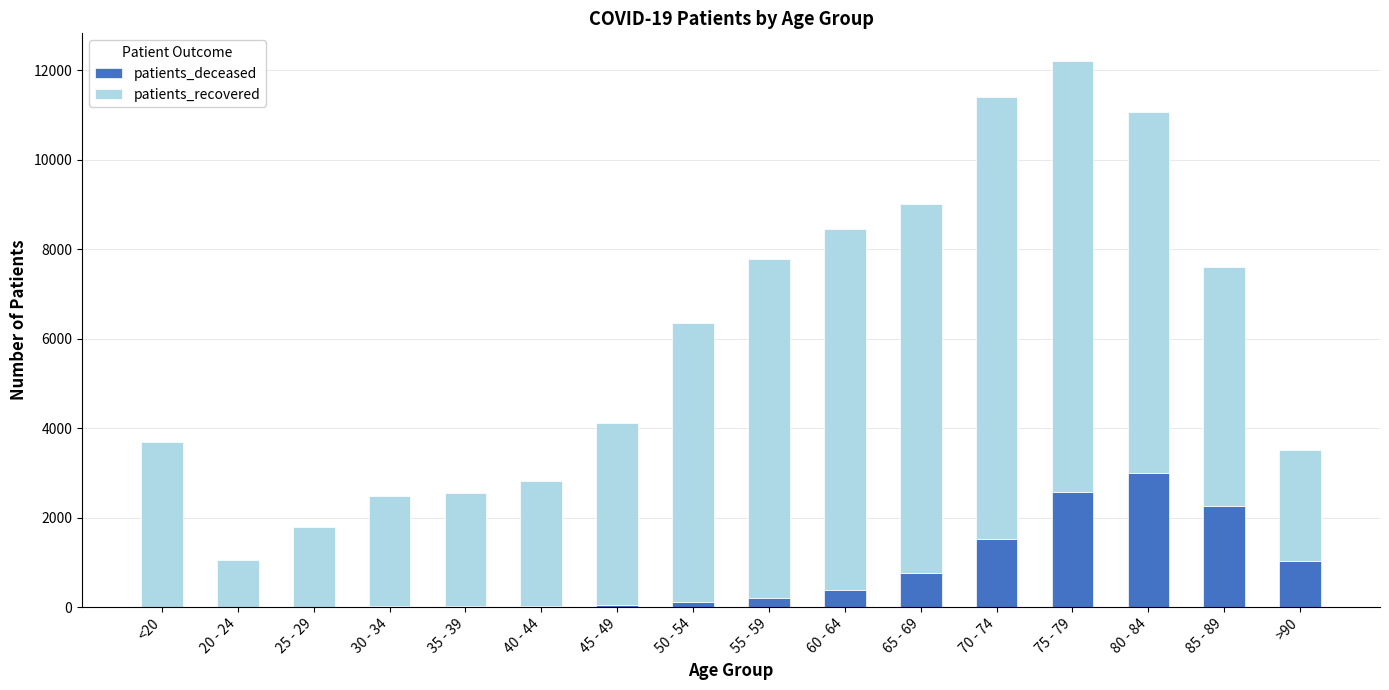

What is the highest value of the patients_deceased series?

2987